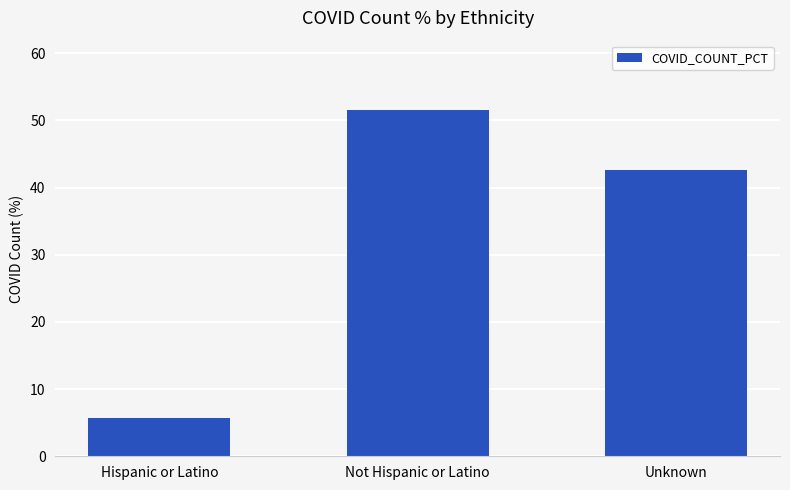

The value at Hispanic or Latino is 5.8. True or false?

True